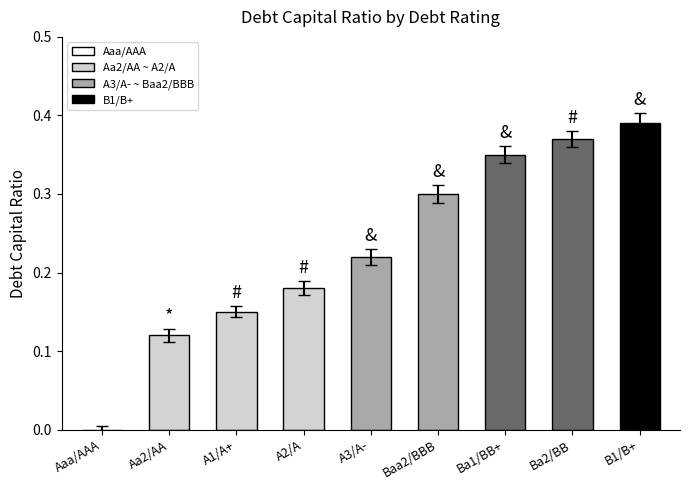

What is the sum of all values?

2.1